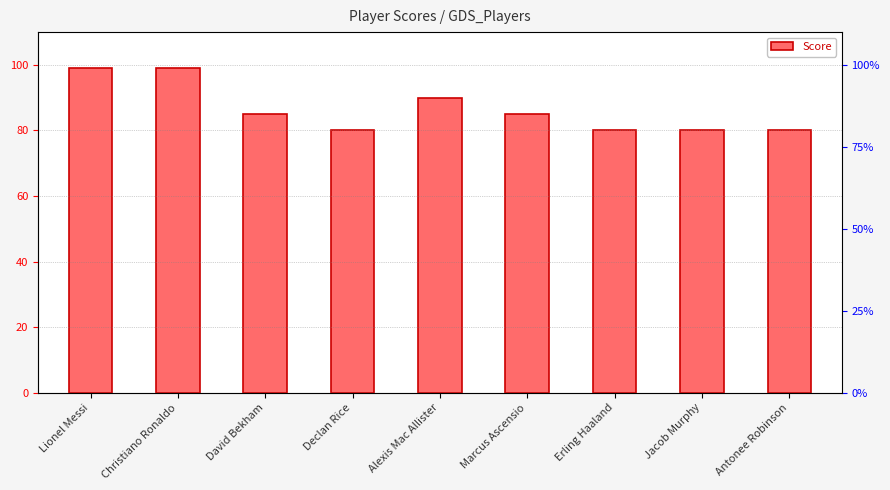

What is the label of the 6th bar from the left?

Marcus Ascensio